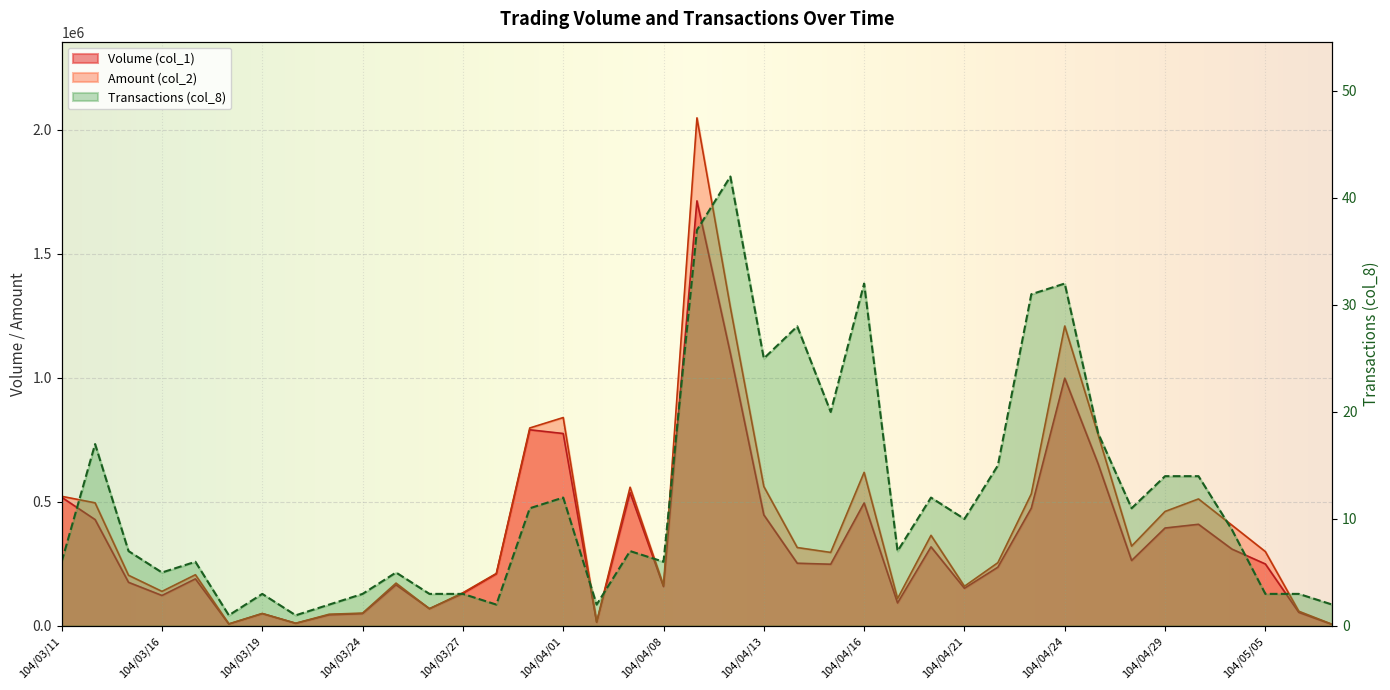

True or false: Transactions (col_8) and Amount (col_2) intersect in this chart.

False